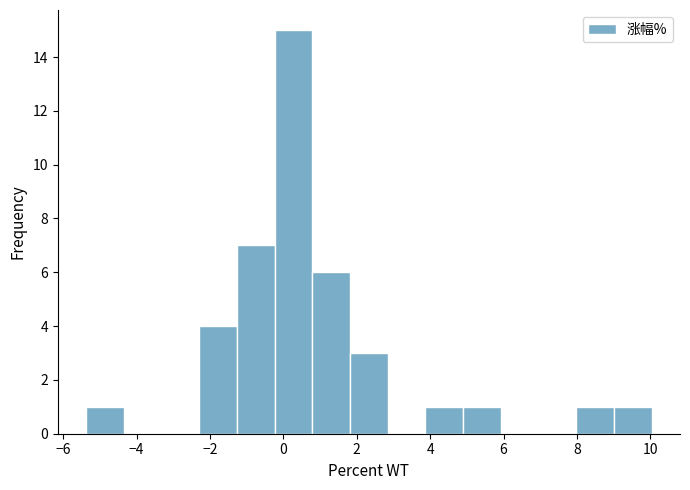

Reading left to right, list every bar in this chart as the range it spans on the x-axis followed by its height. Neither the bar edges nor the heights are printed on the chart, so give them approximately, as read against the axes.

-5.4 to -4.4: 1
-4.4 to -3.4: 0
-3.4 to -2.2: 0
-2.2 to -1.2: 4
-1.2 to -0.2: 7
-0.2 to 0.8: 15
0.8 to 1.8: 6
1.8 to 2.8: 3
2.8 to 3.8: 0
3.8 to 5.0: 1
5.0 to 6.0: 1
6.0 to 7.0: 0
7.0 to 8.0: 0
8.0 to 9.0: 1
9.0 to 10.0: 1